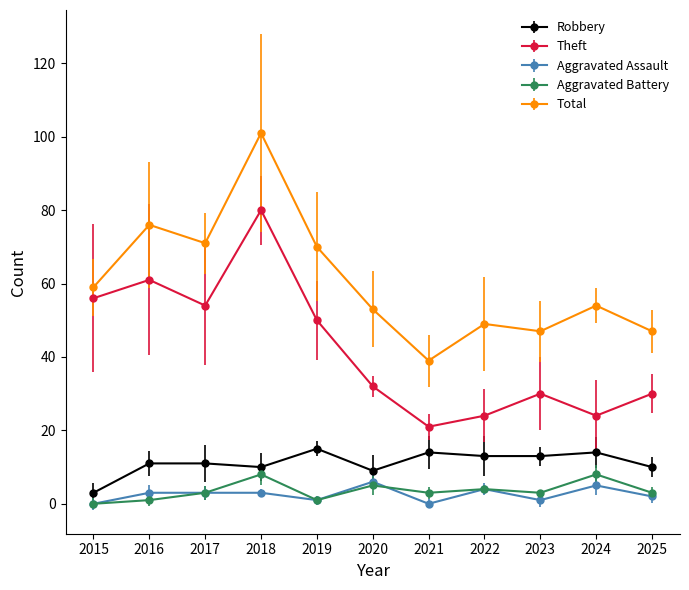

True or false: Robbery and Theft intersect in this chart.

False